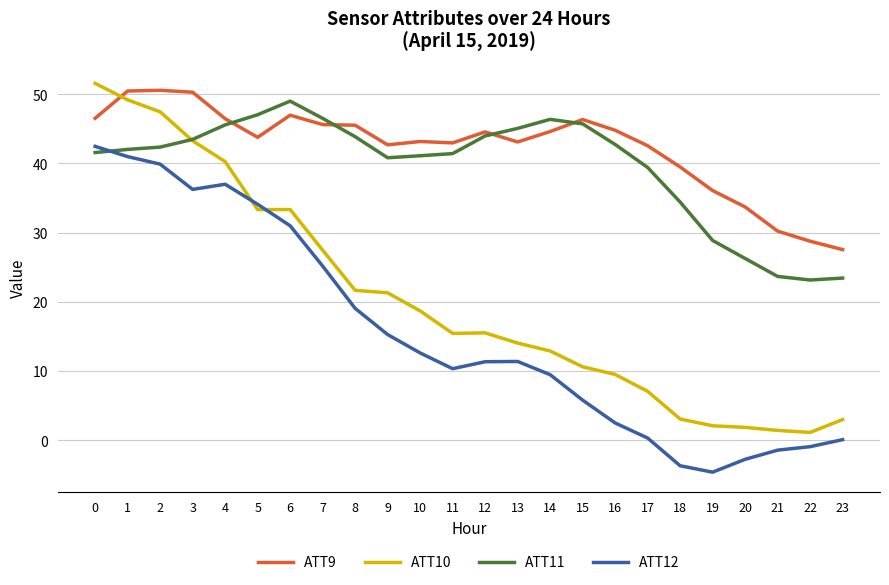

What is the difference between the ATT11 values at 22 and 9?

17.7